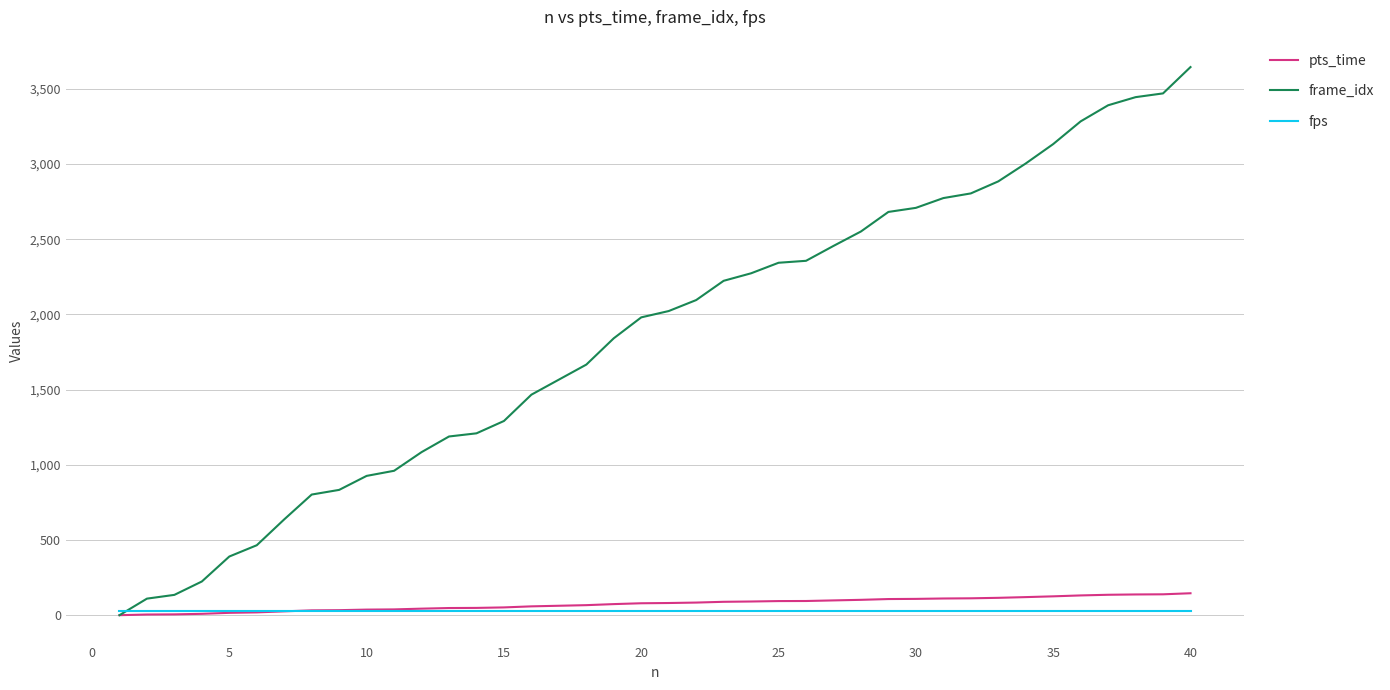

What is the maximum value shown in the chart?

3644.0